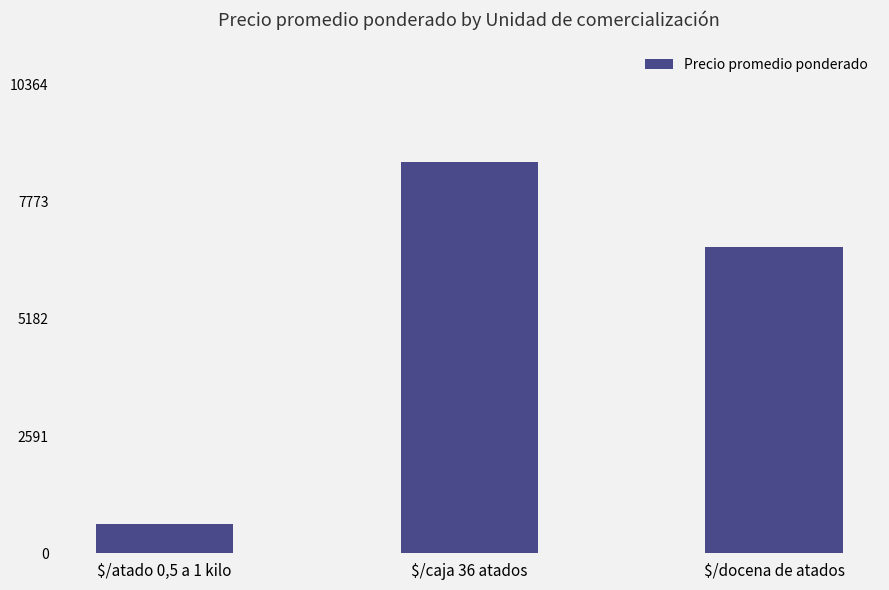

How many values are between 650 and 8637?

3